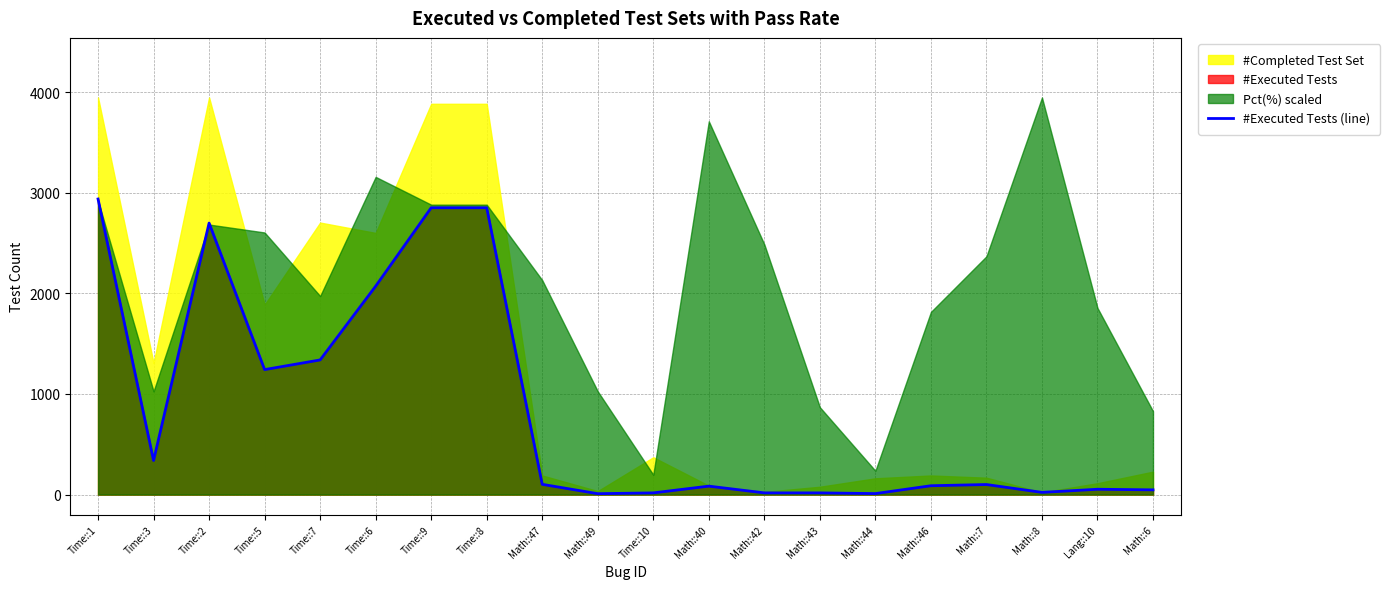

True or false: there are more than 1 points higher than both neighbors.

True